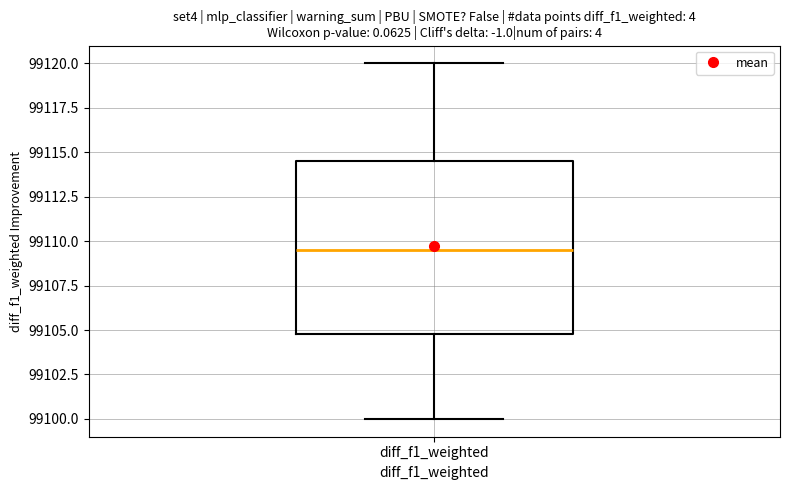

Transcribe this box plot: give where the median line is, the range the box spans, and where the two whiskers end, as read against the y-axis. The values are not printed on the chart, so give them approximately, as read against the axis.

median 99109.5, box 99105.0 to 99114.5, whiskers 99100.0 to 99120.0